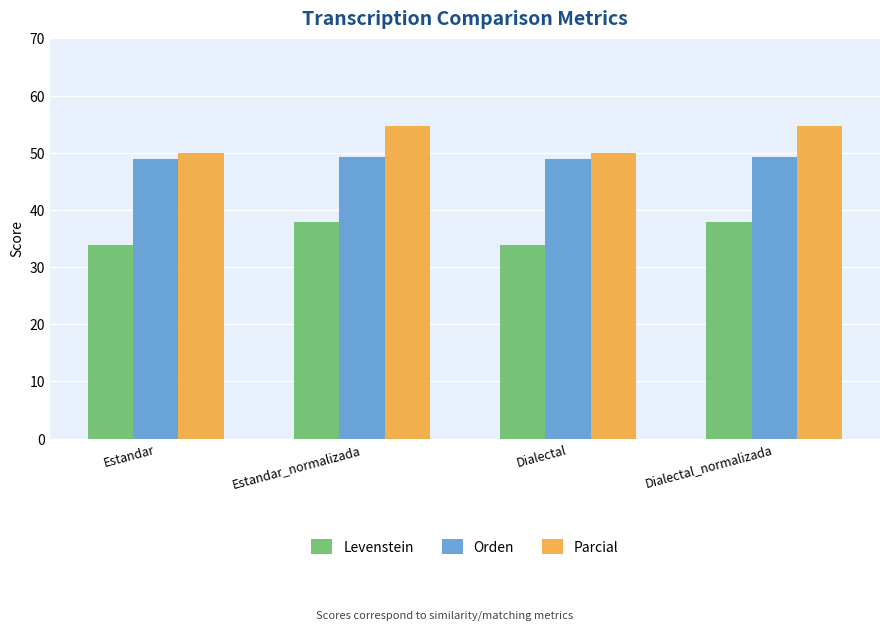

What is the value of the Orden bar at the 1st from the left?

49.0